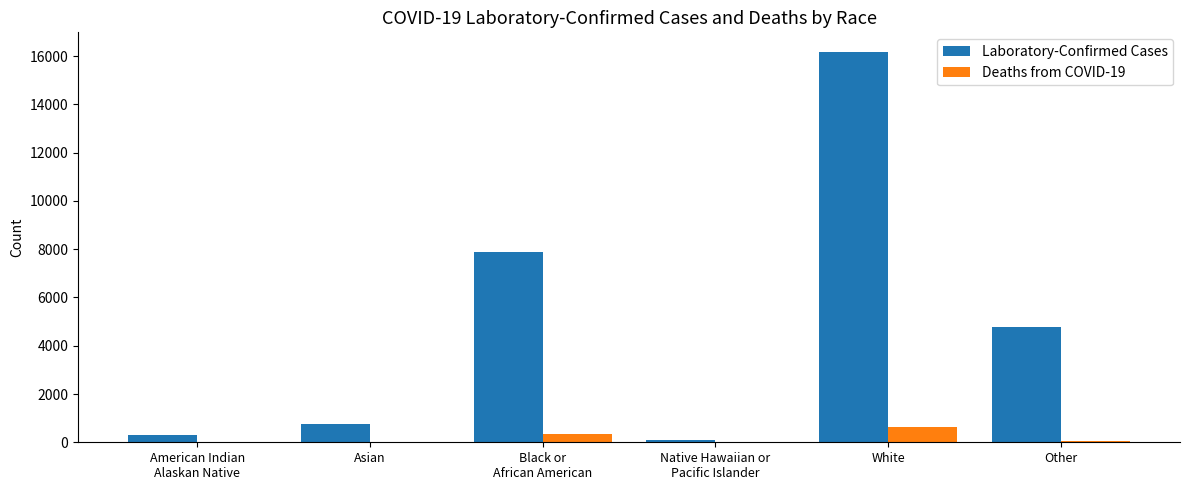

Which label corresponds to the largest value in the chart?

White